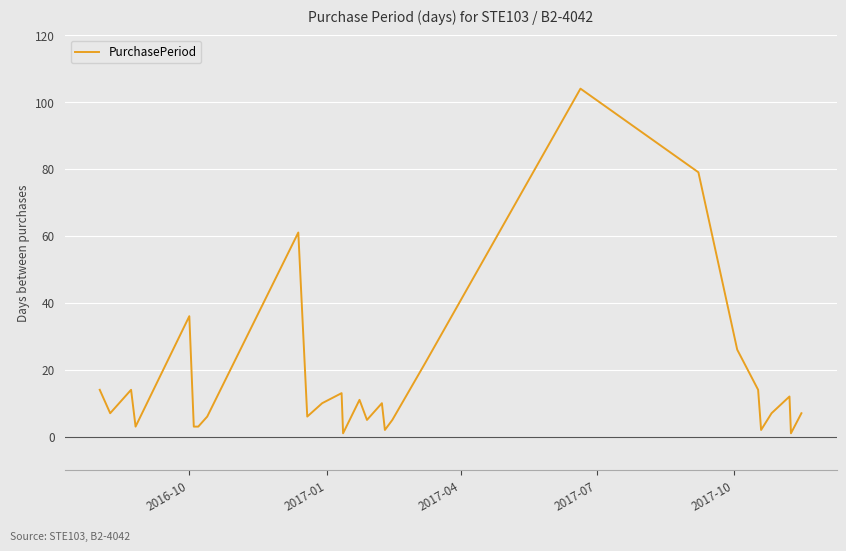

What is the maximum value shown in the chart?

104